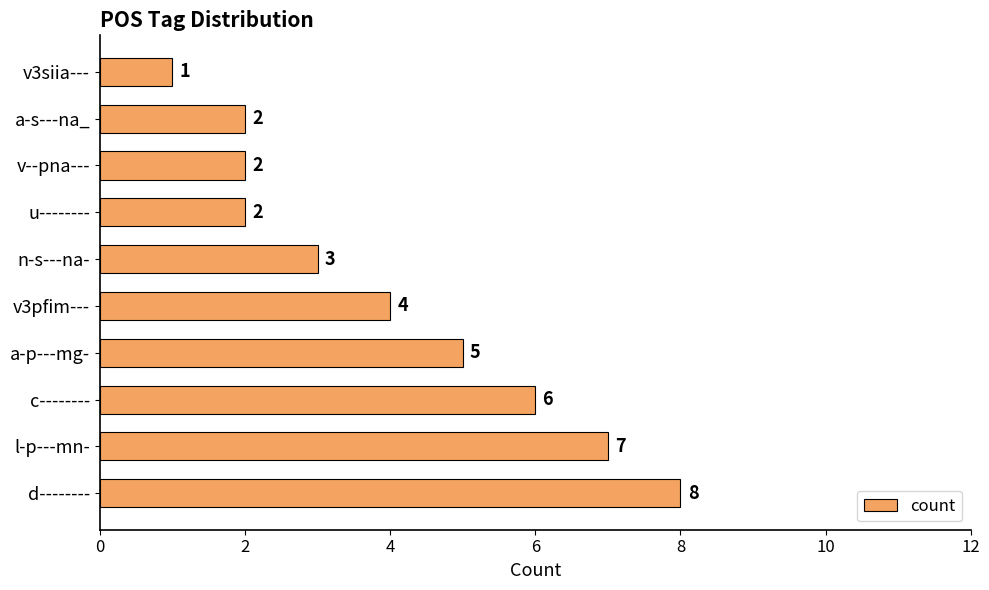

The chart shows a value of 7 at a-p---mg-. True or false?

False